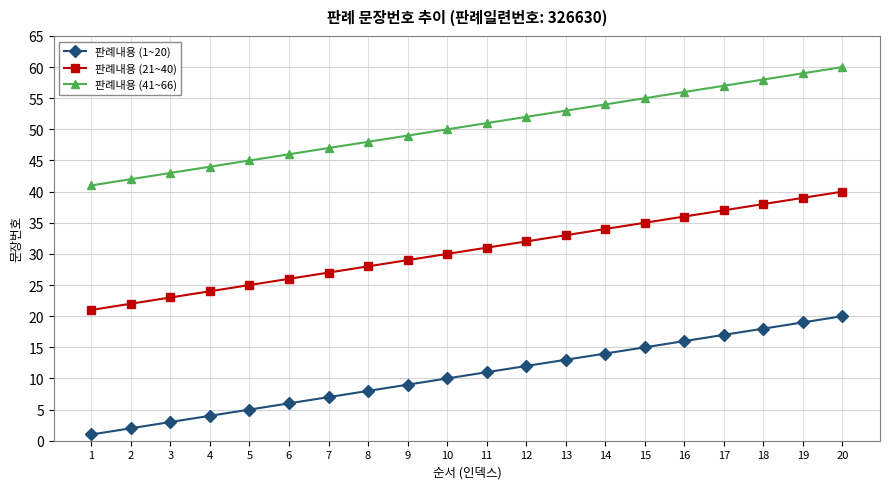

Which series has the largest total across all categories?

판례내용 (41~66)